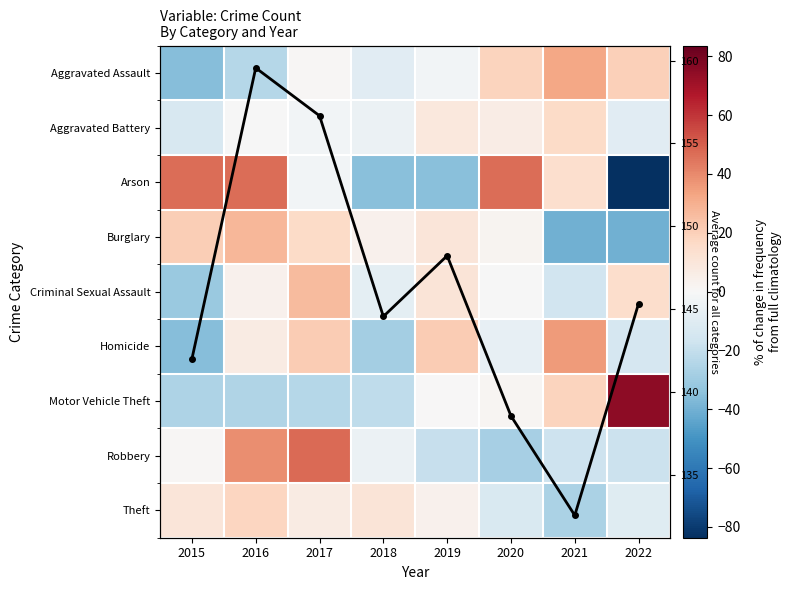

What is the total value across all series at 2018?

47.2